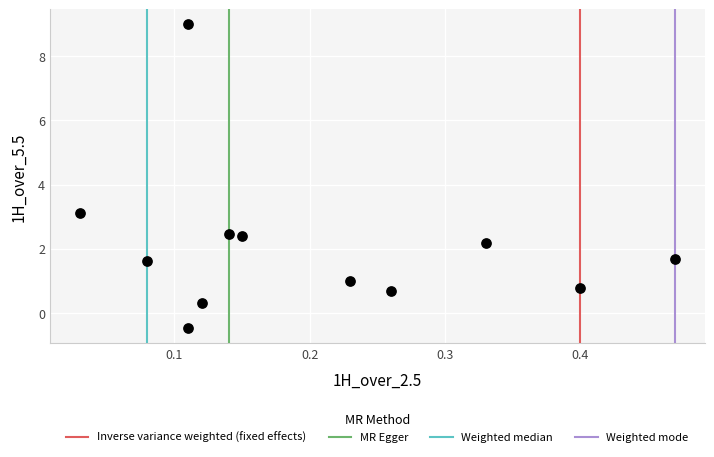

What Y value in the scatter plot is closest to 4?

3.1